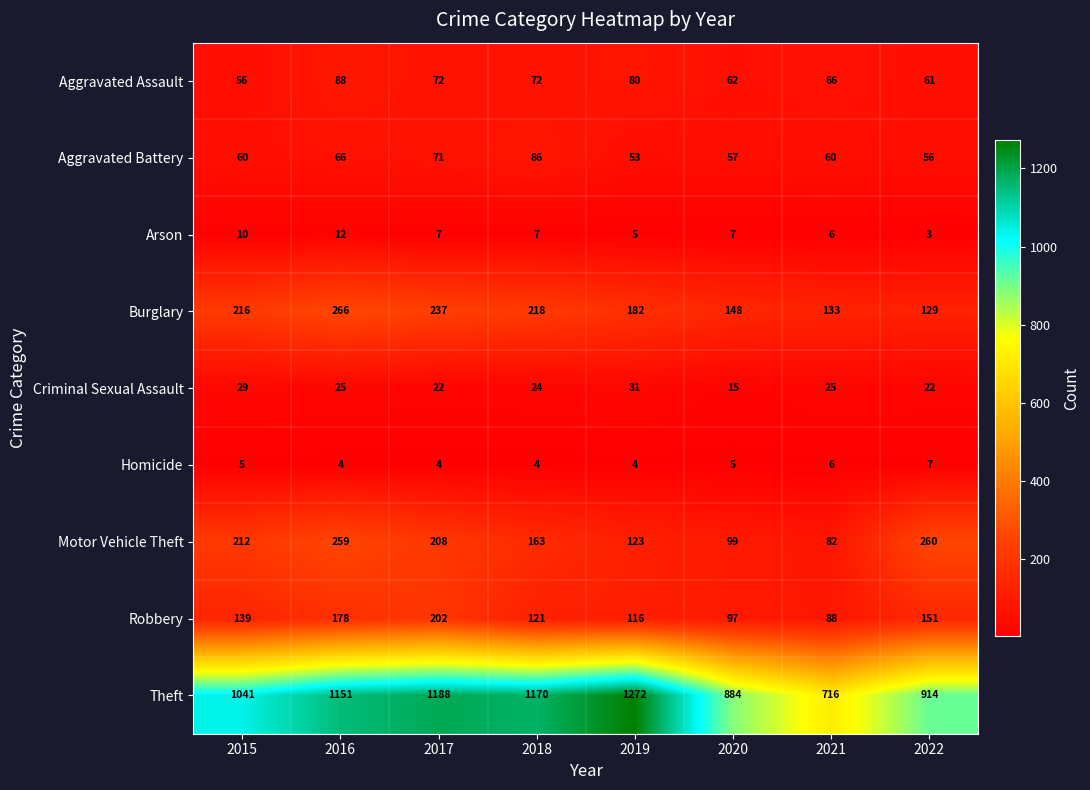

What is the maximum value for Aggravated Assault?

88